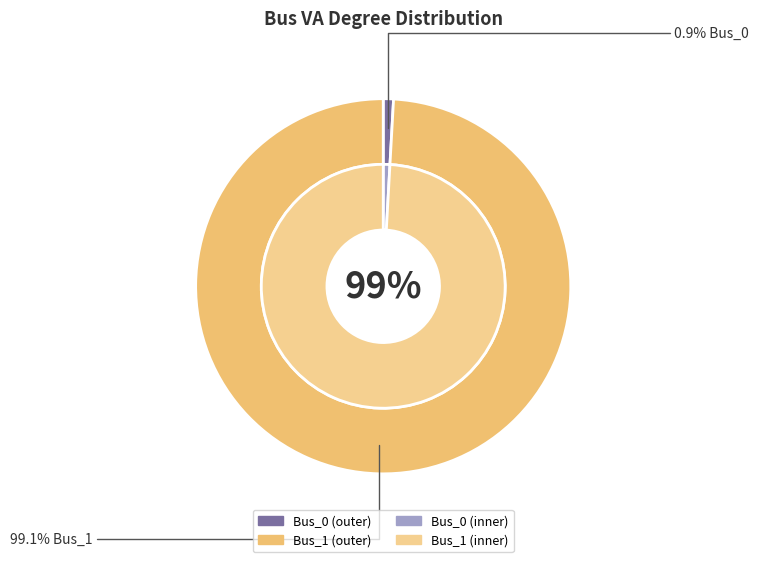

What is the change in value from Bus_0 to Bus_1?

+86.5